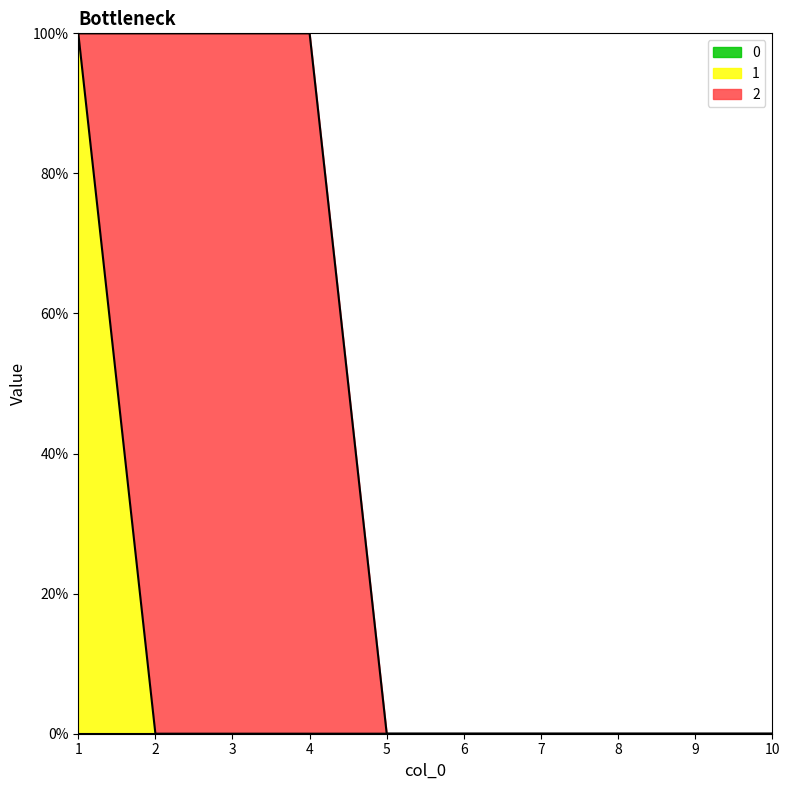

Reading left to right, extract all data points from this chart.

0: 1=0	2=0	3=0	4=0	5=0	6=0	7=0	8=0	9=0	10=0
1: 1=1	2=0	3=0	4=0	5=0	6=0	7=0	8=0	9=0	10=0
2: 1=0	2=1	3=1	4=1	5=0	6=0	7=0	8=0	9=0	10=0